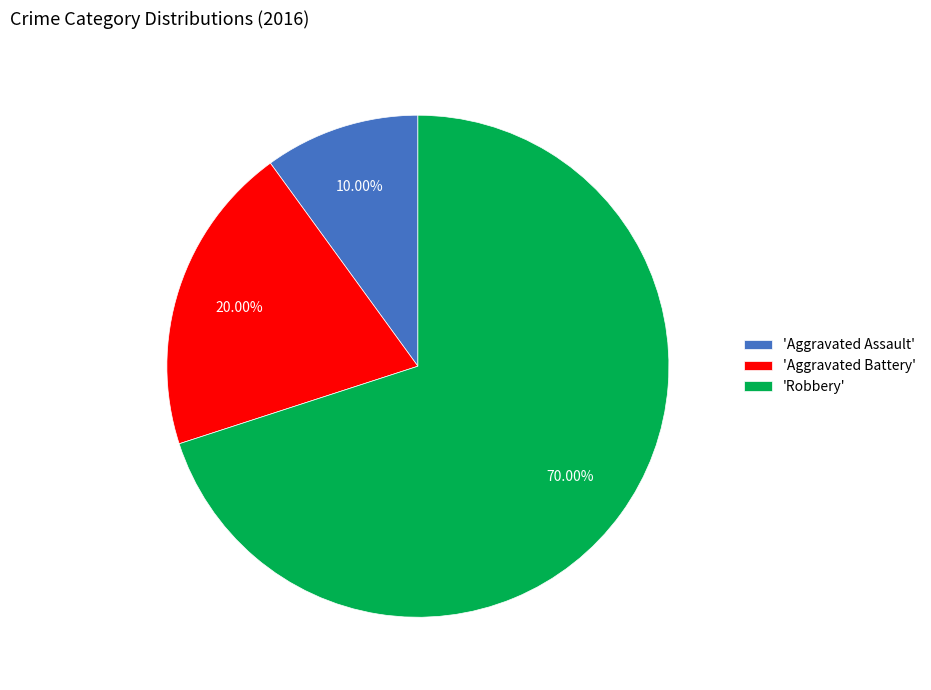

What is the largest slice in the pie chart?

'Robbery'